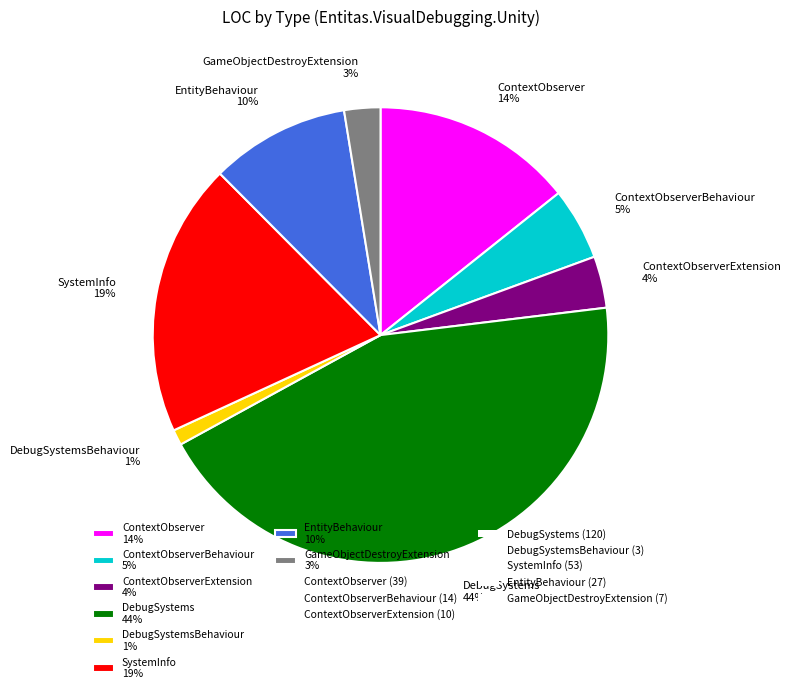

Is there any slice that represents more than half of the pie?

No